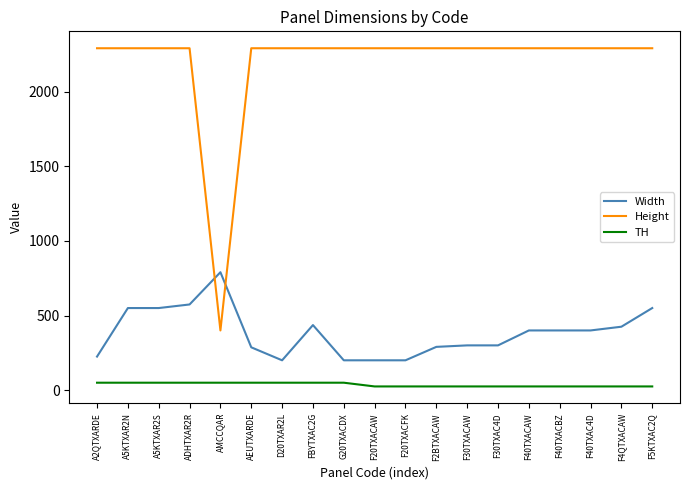

What is the difference between the highest and lowest values at D20TXAR2L?

2240